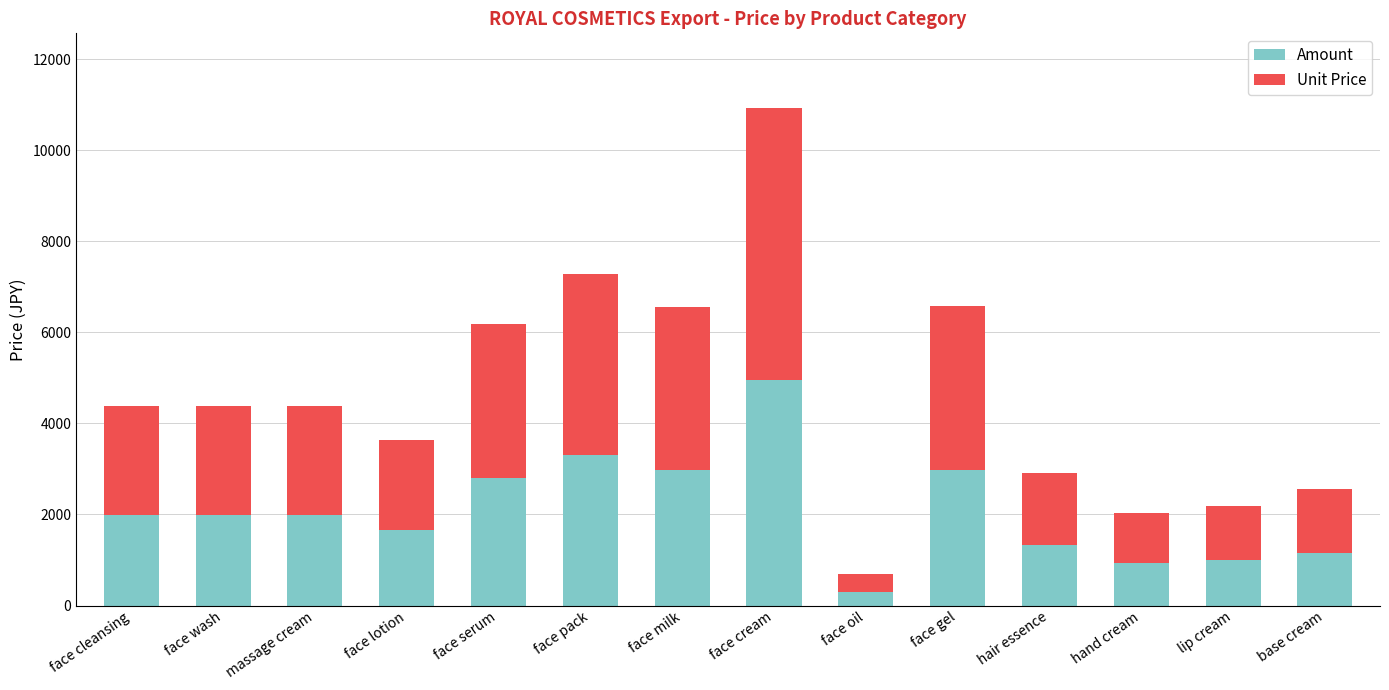

What is the difference between the maximum and second lowest values in the Amount series?

4026